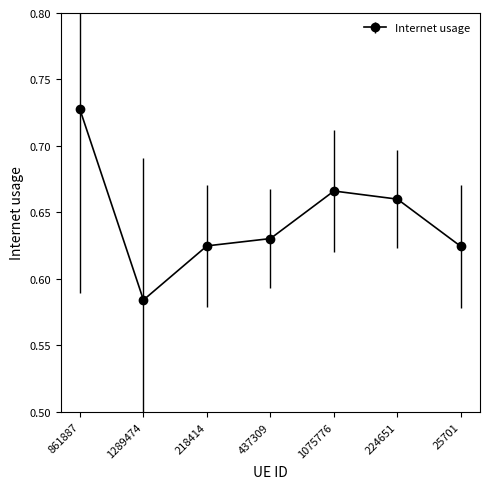

Is it true that the value at 1289474 is 0.3?

False